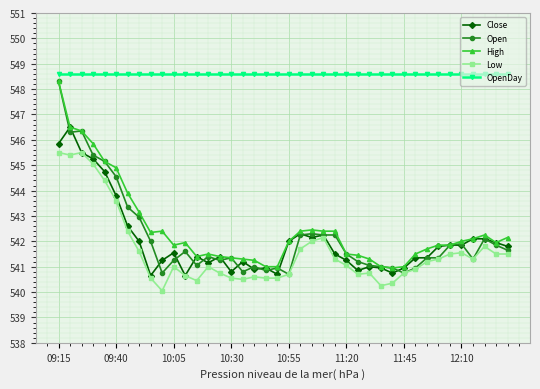

What are all the series names shown in the legend?

Close, Open, High, Low, OpenDay